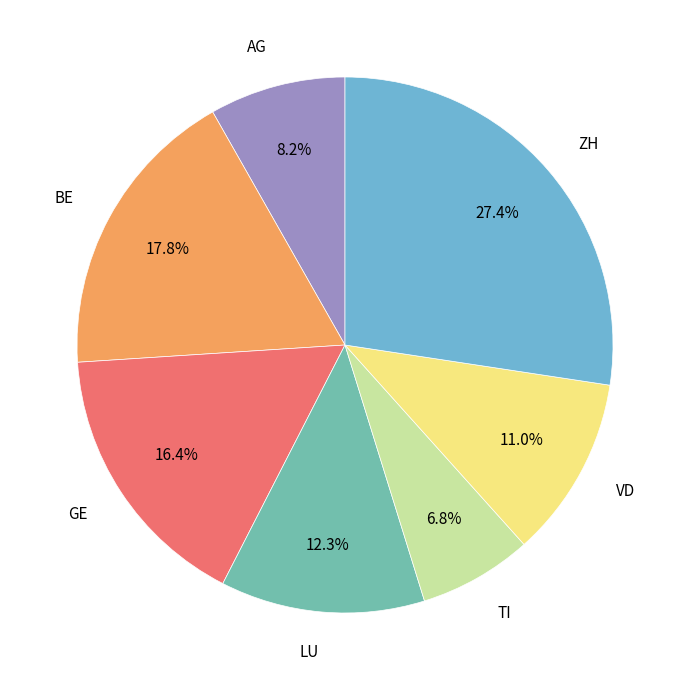

Is there any slice that represents more than half of the pie?

No